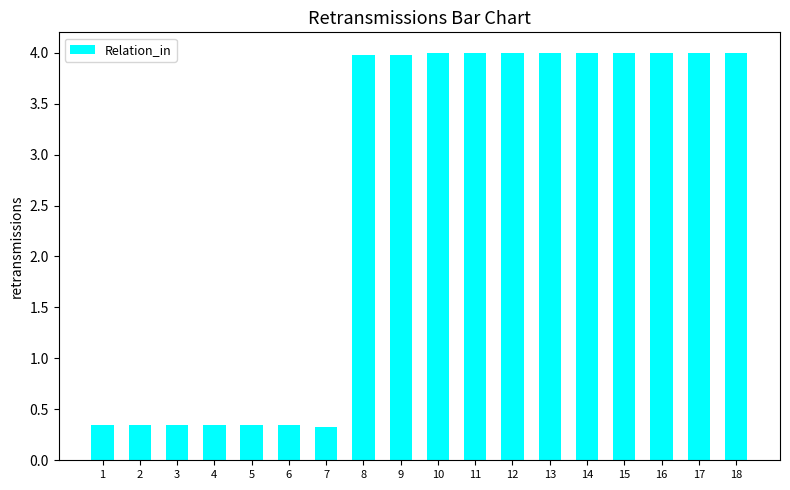

Approximately how many times larger is the value at 15 compared to 8?

1.0